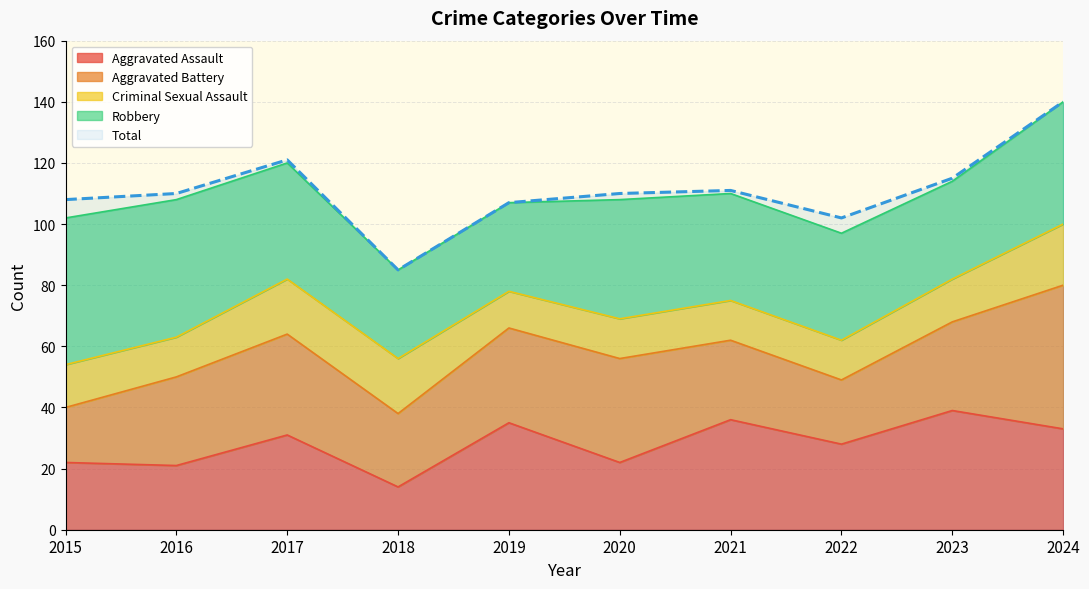

Between 2023 and 2022, which is larger?

2023